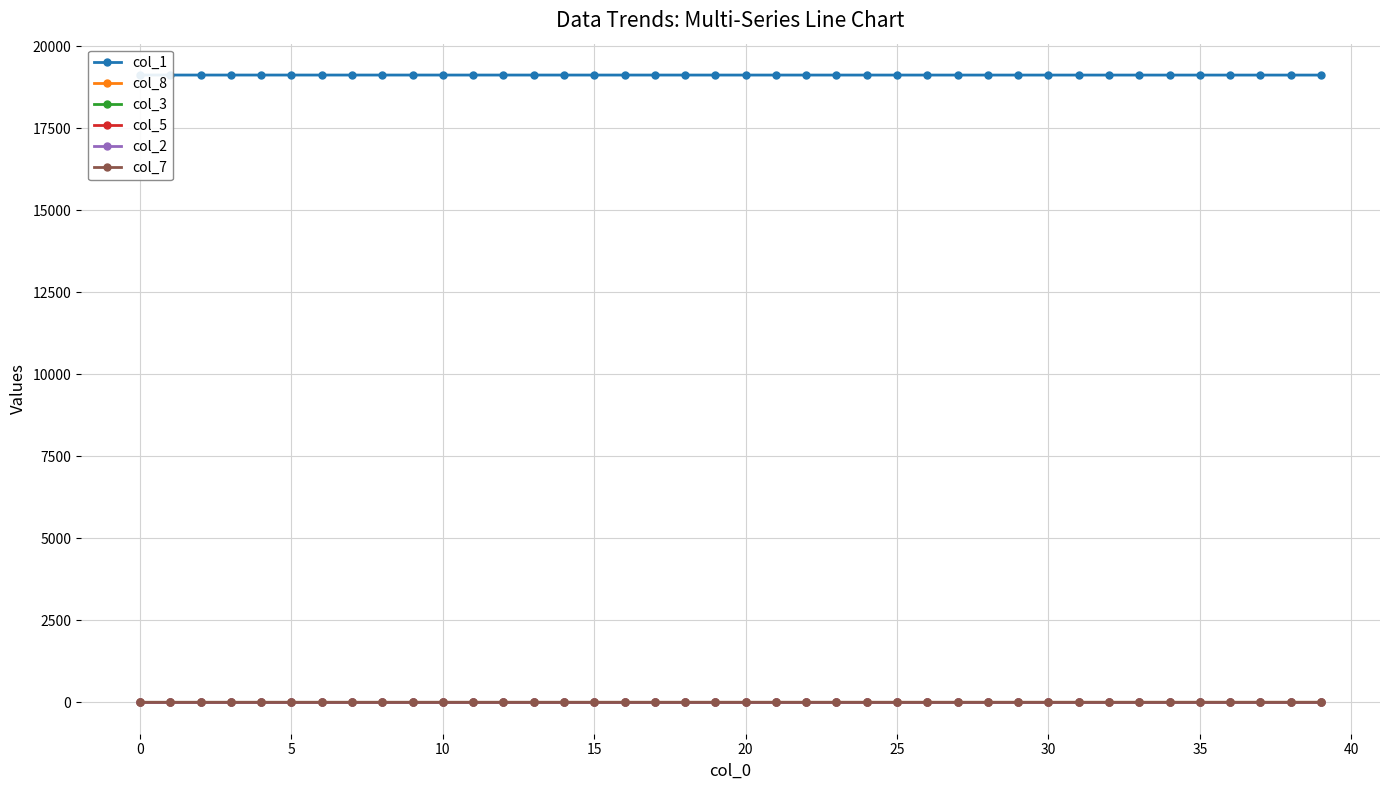

Is the value of col_7 at 34 greater than the value of col_1 at 11?

No